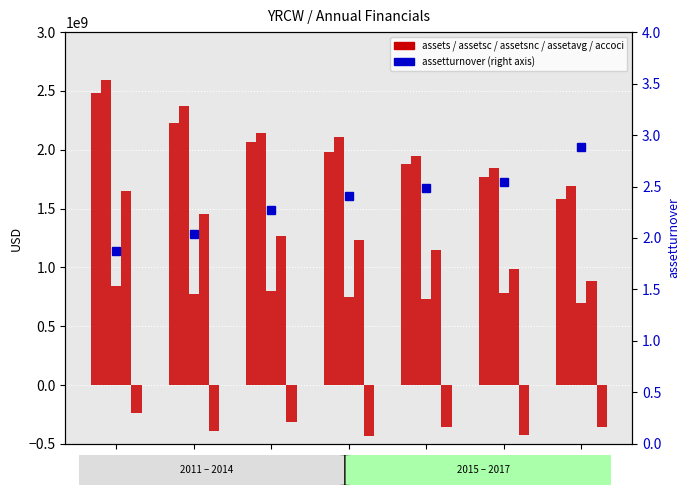

What is the minimum value shown in the chart?

-432800000.0